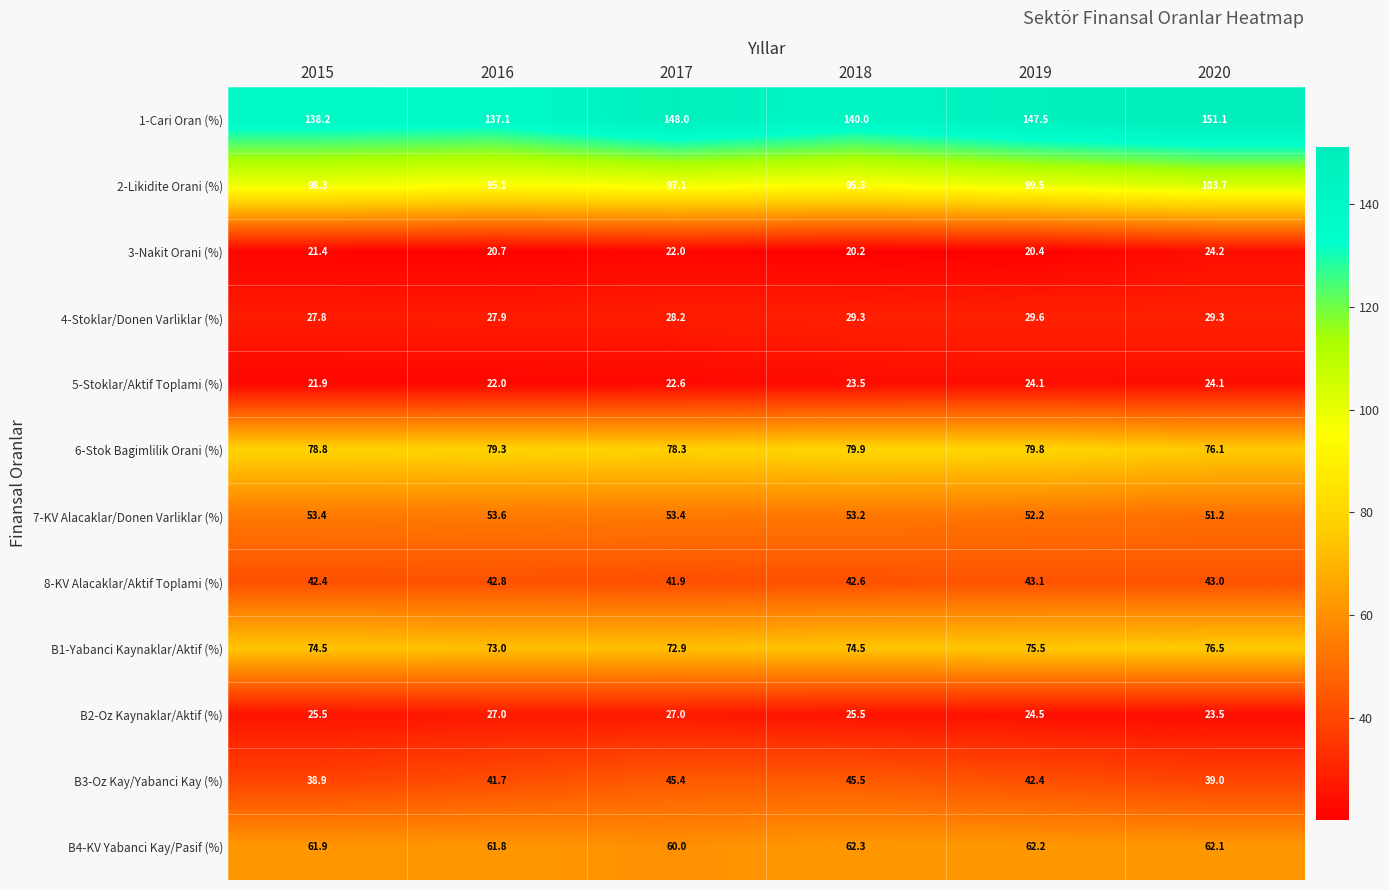

Count the number of data series in this chart.

12